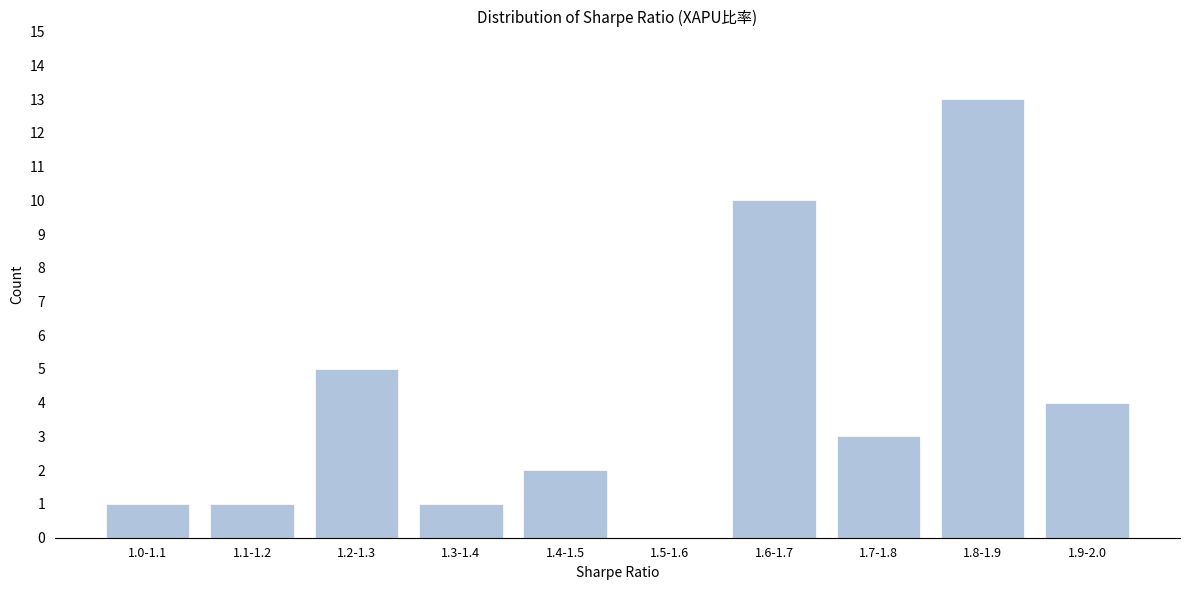

Reading left to right, transcribe all the data shown in this chart.

1.0-1.1=1	1.1-1.2=1	1.2-1.3=5	1.3-1.4=1	1.4-1.5=2	1.5-1.6=0	1.6-1.7=10	1.7-1.8=3	1.8-1.9=13	1.9-2.0=4